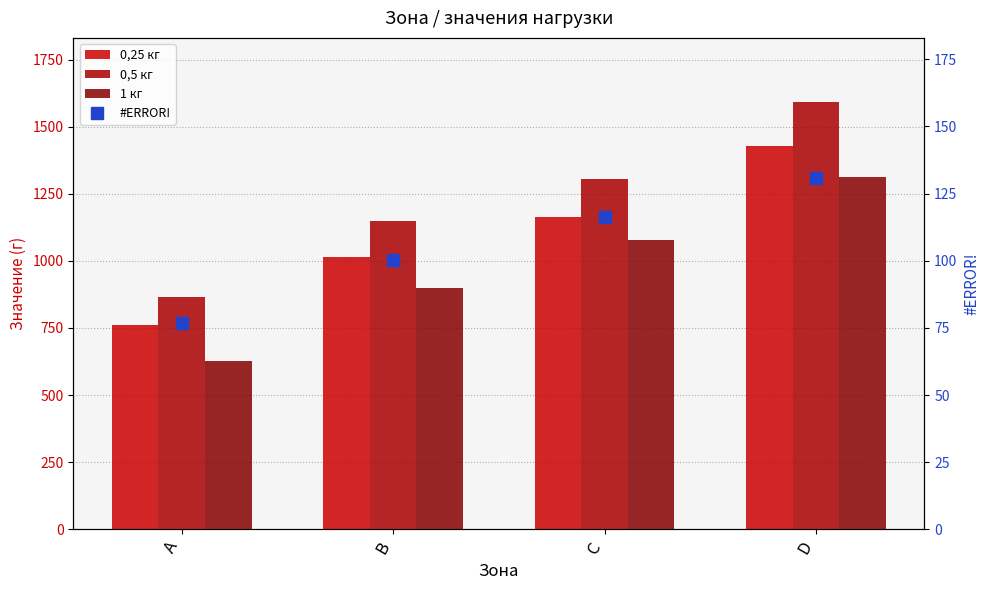

What are all the series names shown in the legend?

0,25 кг, 0,5 кг, 1 кг, #ERROR!